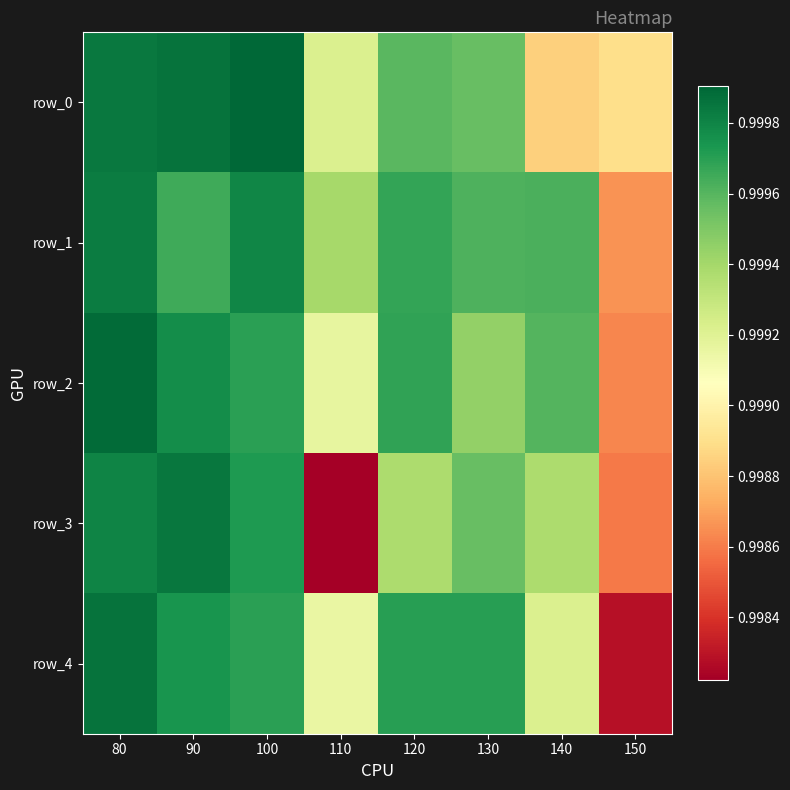

Reading left to right, what are all the values shown in this chart?

row_0: 80=1.0	90=1.0	100=1.0	110=1.0	120=1.0	130=1.0	140=1.0	150=1.0
row_1: 80=1.0	90=1.0	100=1.0	110=1.0	120=1.0	130=1.0	140=1.0	150=1.0
row_2: 80=1.0	90=1.0	100=1.0	110=1.0	120=1.0	130=1.0	140=1.0	150=1.0
row_3: 80=1.0	90=1.0	100=1.0	110=1.0	120=1.0	130=1.0	140=1.0	150=1.0
row_4: 80=1.0	90=1.0	100=1.0	110=1.0	120=1.0	130=1.0	140=1.0	150=1.0